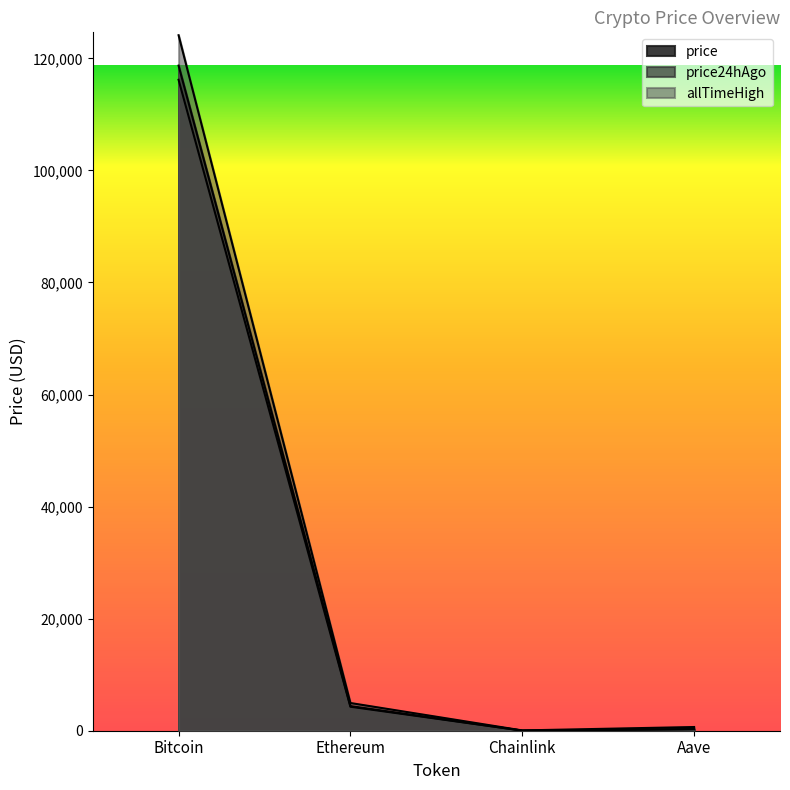

What are all the series names shown in the legend?

price, price24hAgo, allTimeHigh